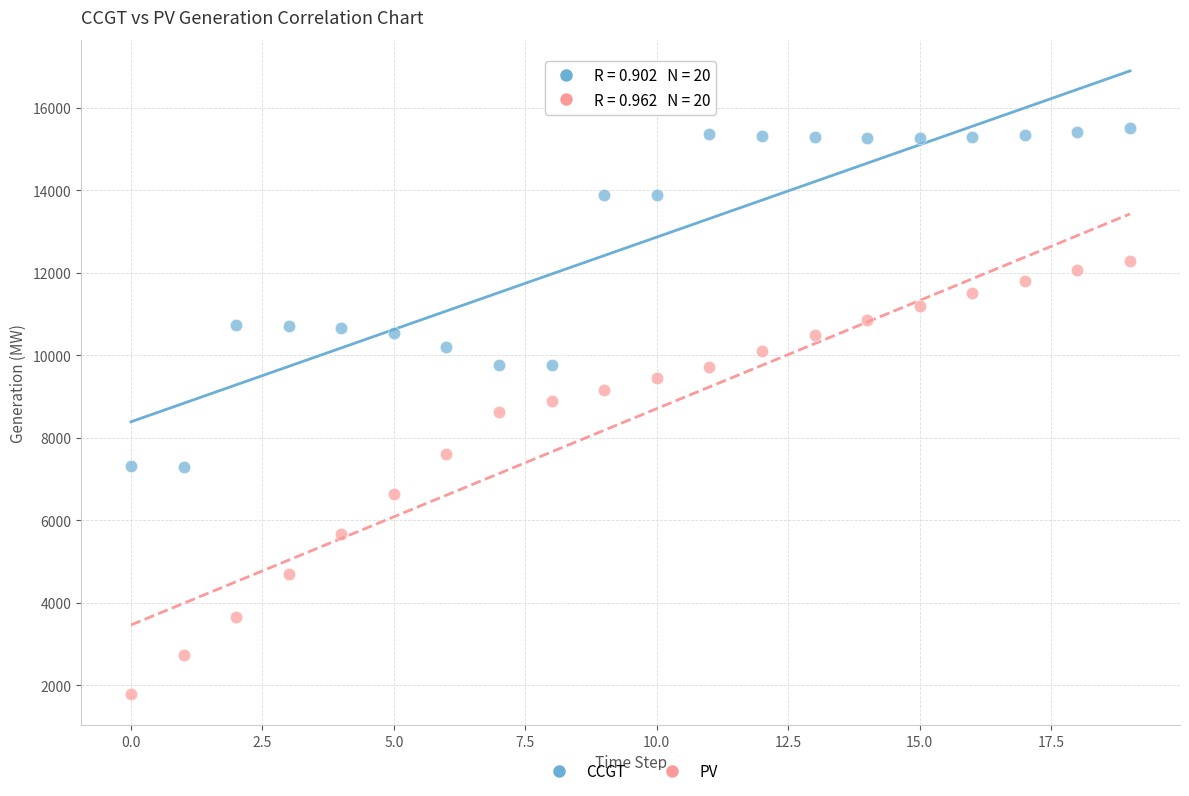

Which series contains the lowest Y value?

PV